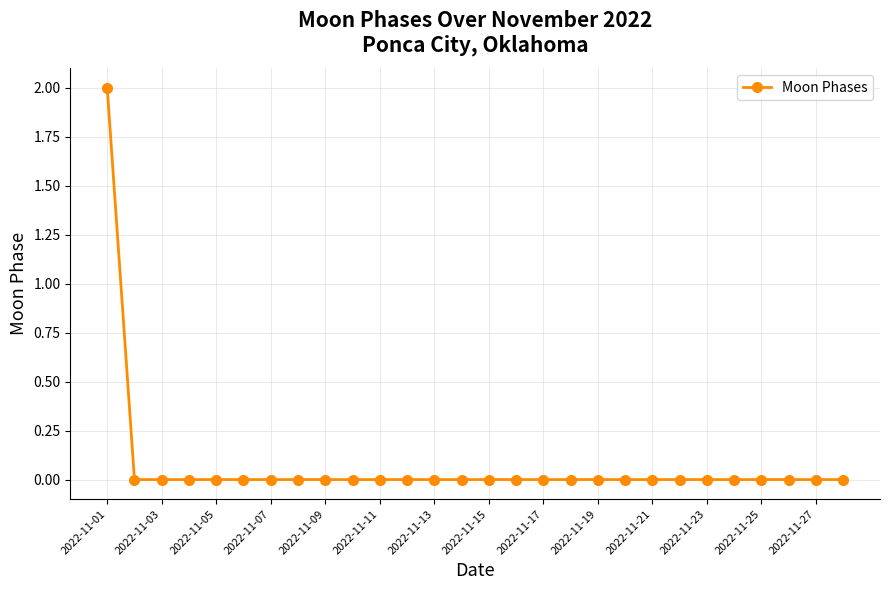

Reading left to right, transcribe all the data shown in this chart.

2	0	0	0	0	0	0	0	0	0	0	0	0	0	0	0	0	0	0	0	0	0	0	0	0	0	0	0